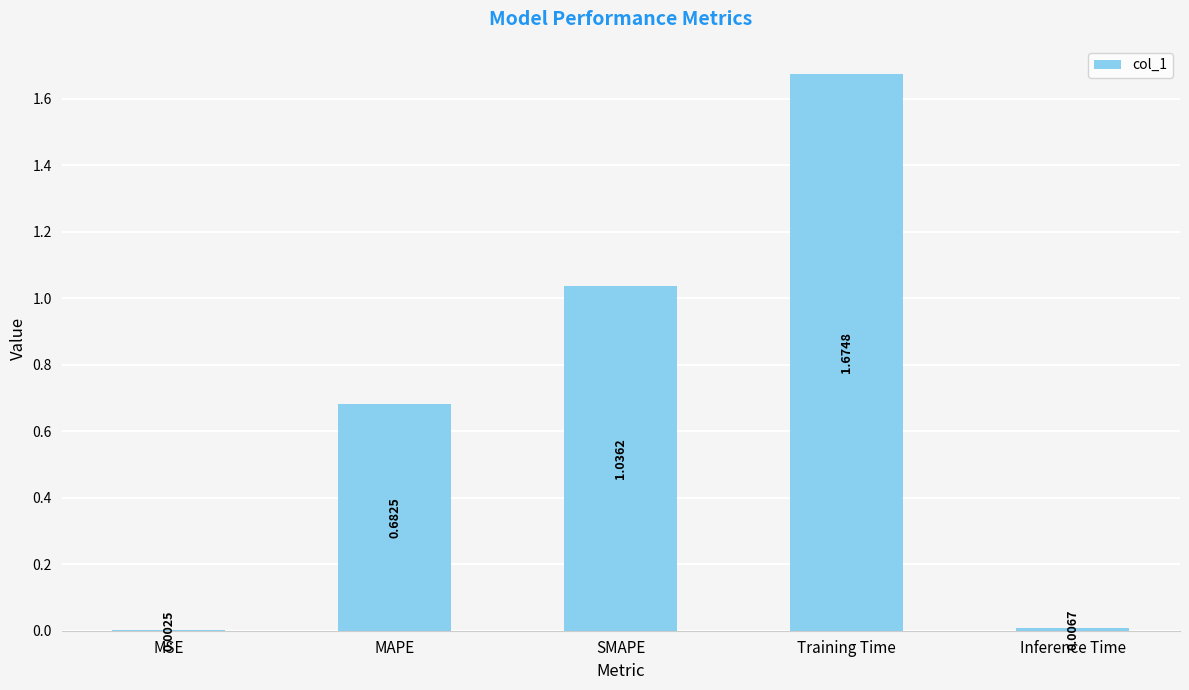

What is the change in value from MAPE to Training Time?

+1.0